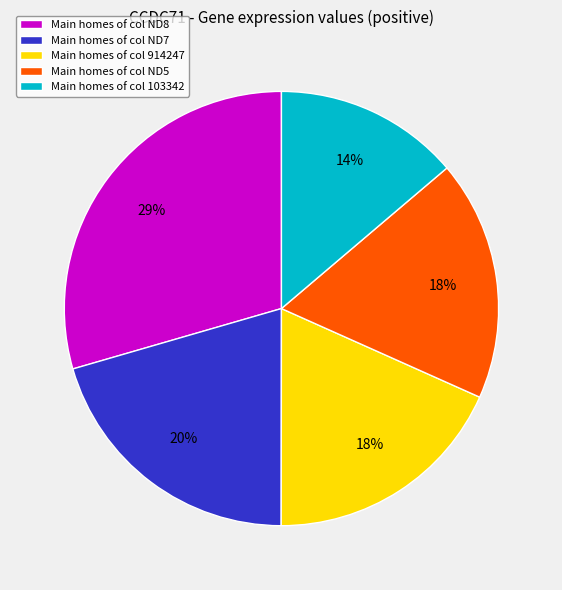

Which has a higher value, Main homes of col ND8 or Main homes of col 914247?

Main homes of col ND8